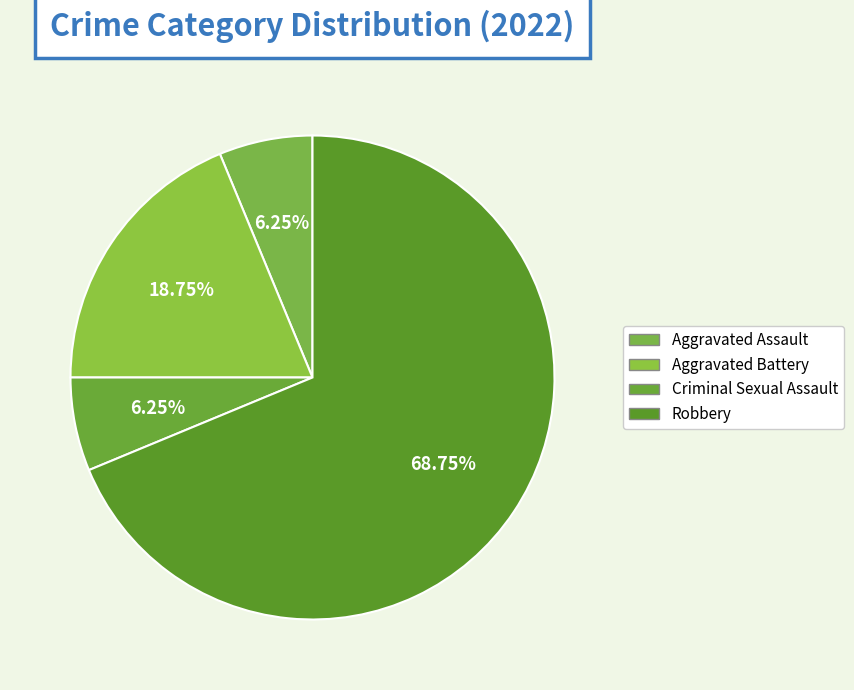

To the nearest percent, what is the combined percentage of Criminal Sexual Assault and Robbery?

75%